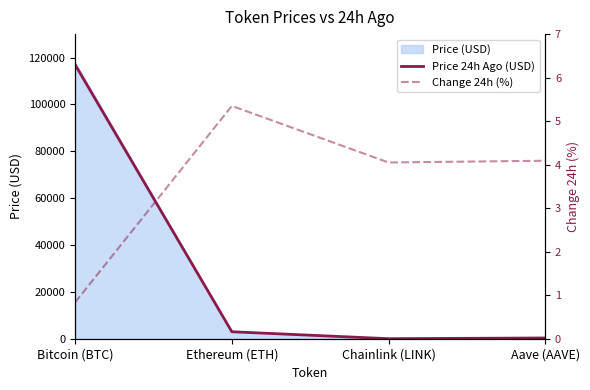

Is the value of Price 24h Ago (USD) at Ethereum (ETH) greater than the value of Change 24h (%) at Aave (AAVE)?

Yes